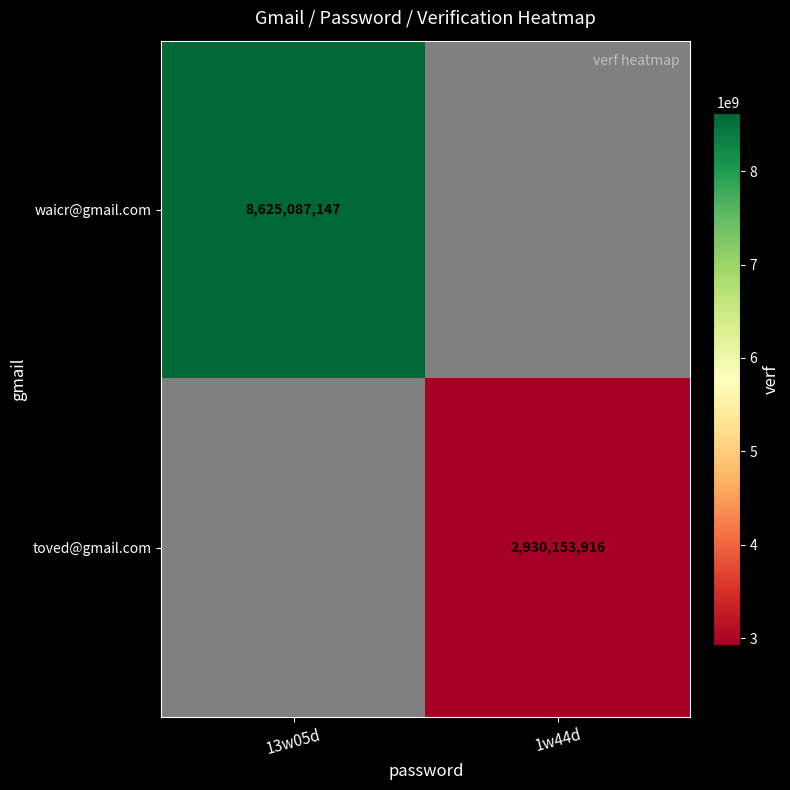

The waicr@gmail.com series shows 8625087147 at 13w05d. True or false?

True